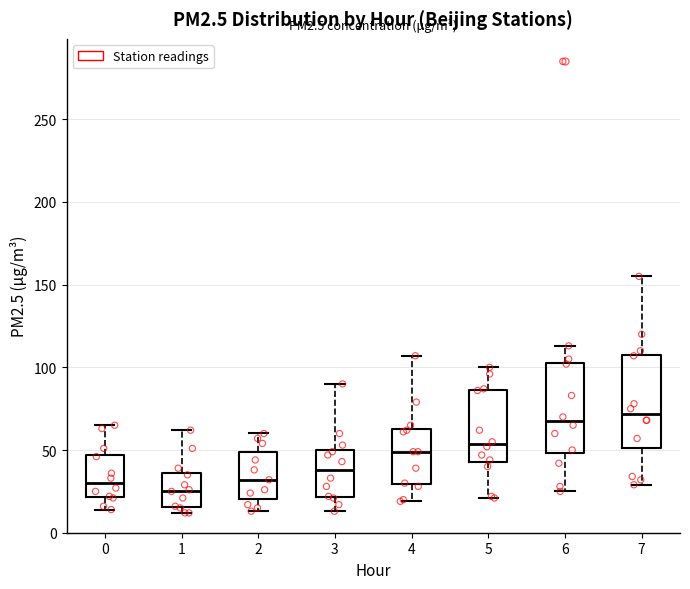

Reading left to right, transcribe this box plot: for each box, give where its median line is, the range the box spans, and where its two whiskers end, as read against the y-axis. The values are not printed on the chart, so give them approximately, as read against the axis.

0: median 30, box 20 to 45, whiskers 15 to 65
1: median 25, box 15 to 35, whiskers 10 to 60
2: median 30, box 20 to 50, whiskers 15 to 60
3: median 40, box 20 to 50, whiskers 15 to 90
4: median 50, box 30 to 65, whiskers 20 to 105
5: median 55, box 45 to 85, whiskers 20 to 100
6: median 70, box 50 to 105, whiskers 25 to 115
7: median 70, box 50 to 110, whiskers 30 to 155